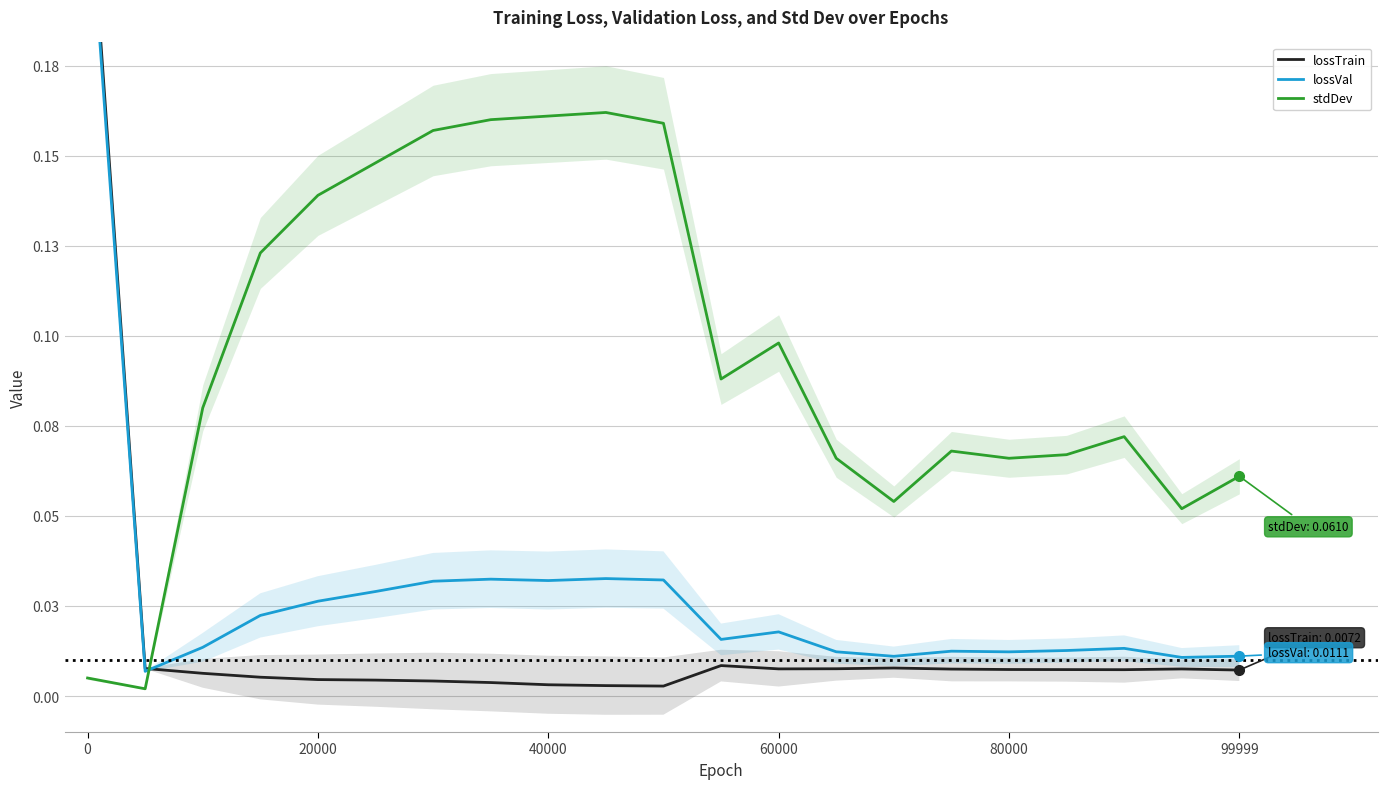

Does the chart display data point markers on the line(s)?

No